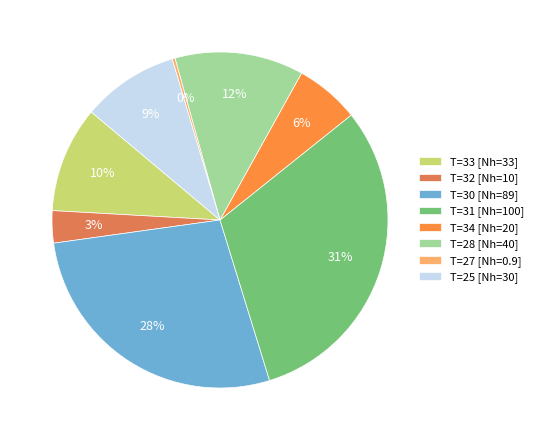

Which category has the smallest portion of the pie?

T=27 [Nh=0.9]